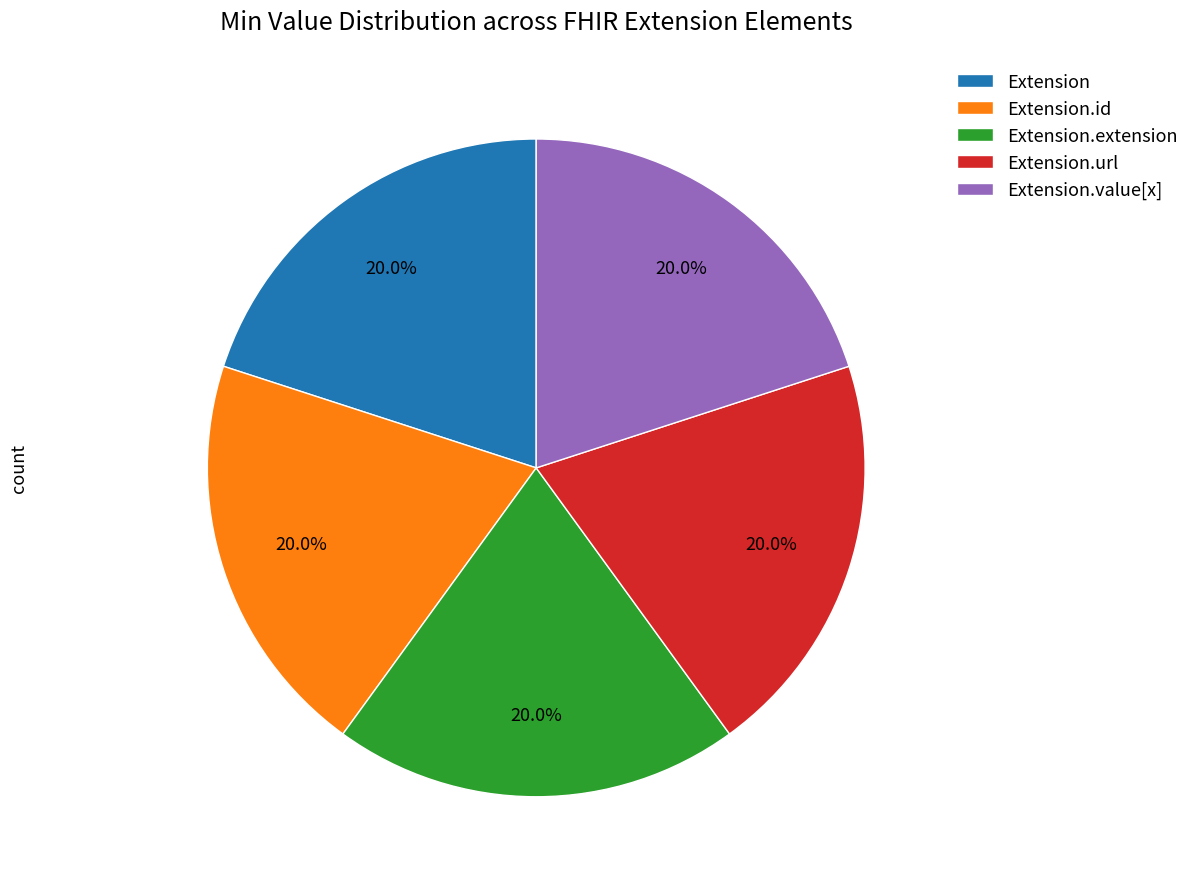

How many segments does this pie chart have?

5